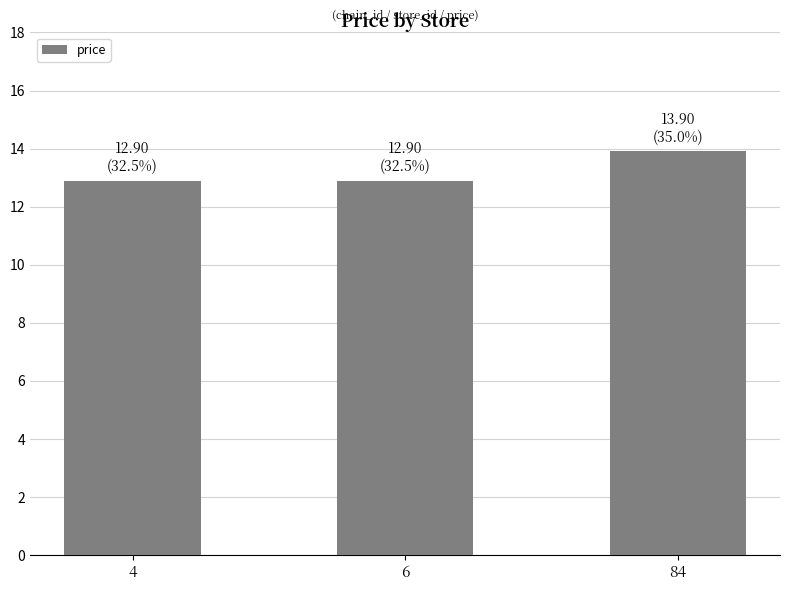

The value at 6 is 12.9. True or false?

True